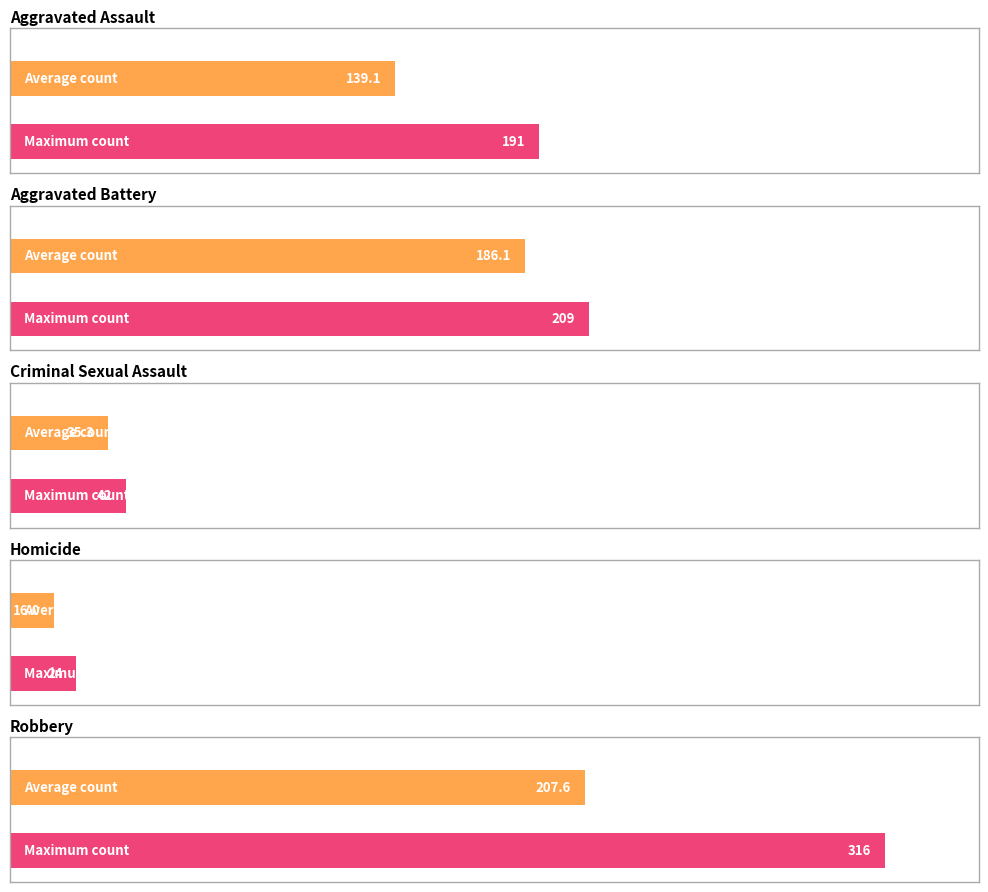

What is the approximate value of Aggravated Battery at 2023, to the nearest 5?

210